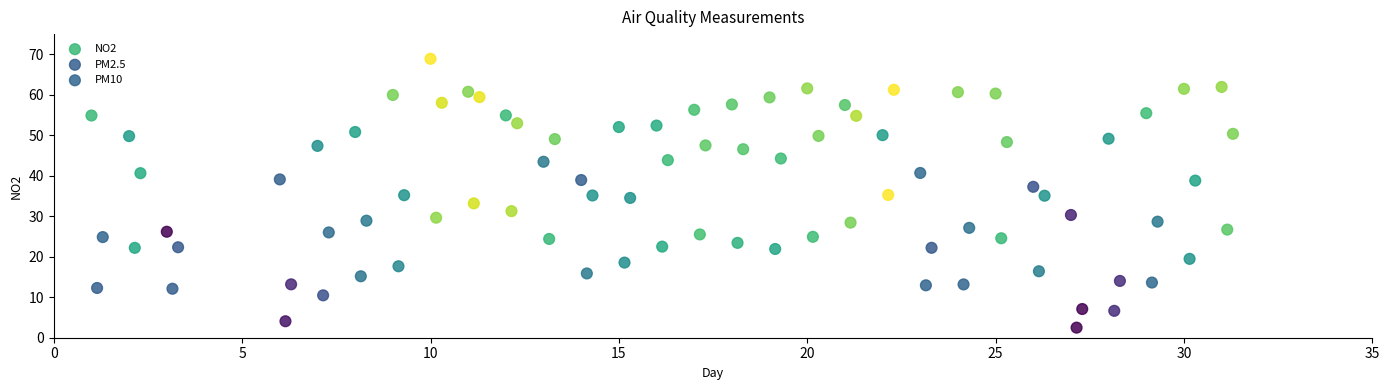

What are all the series names shown in the legend?

NO2, PM2.5, PM10